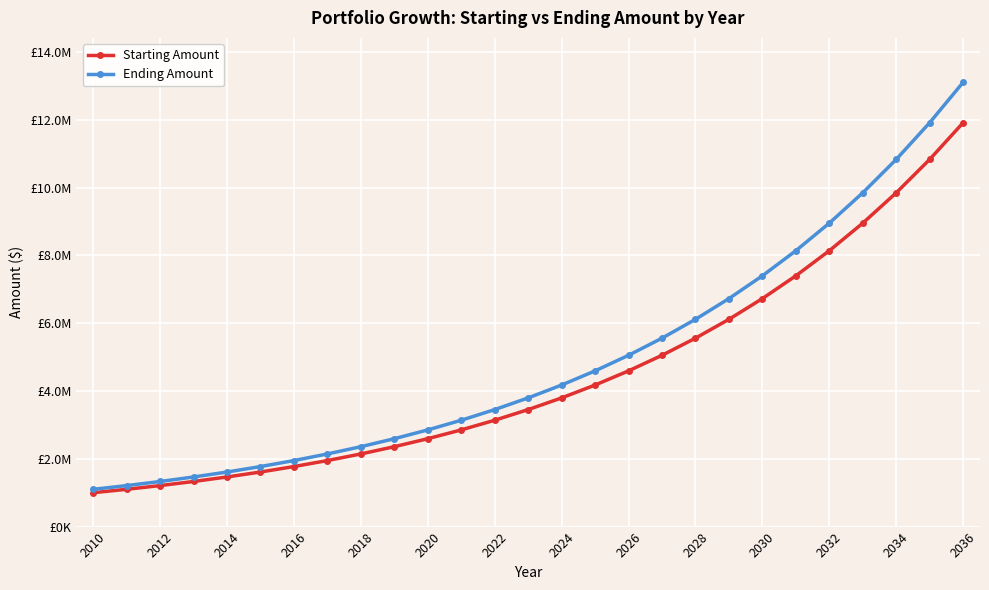

Which series has the widest spread of values?

Ending Amount